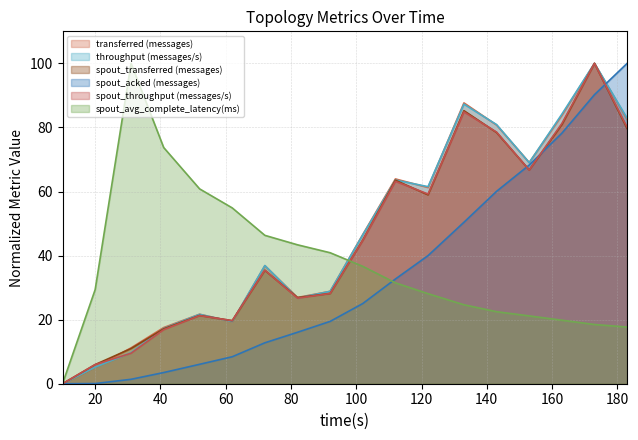

The spout_acked (messages) series shows 40.0 at 122. True or false?

True